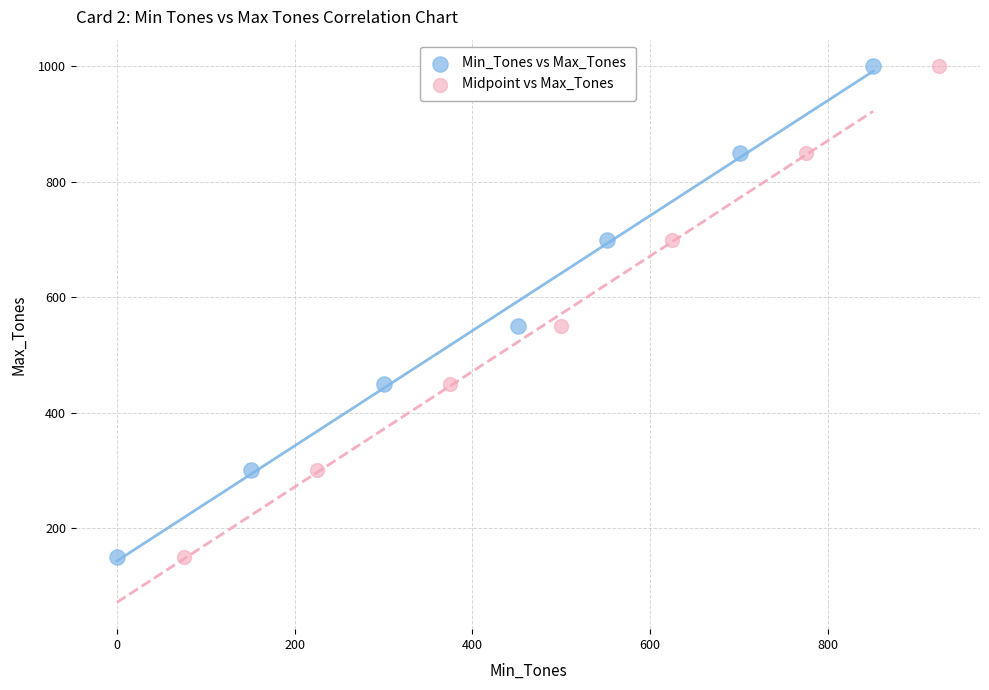

What are all the series names shown in the legend?

Min_Tones vs Max_Tones, Midpoint vs Max_Tones